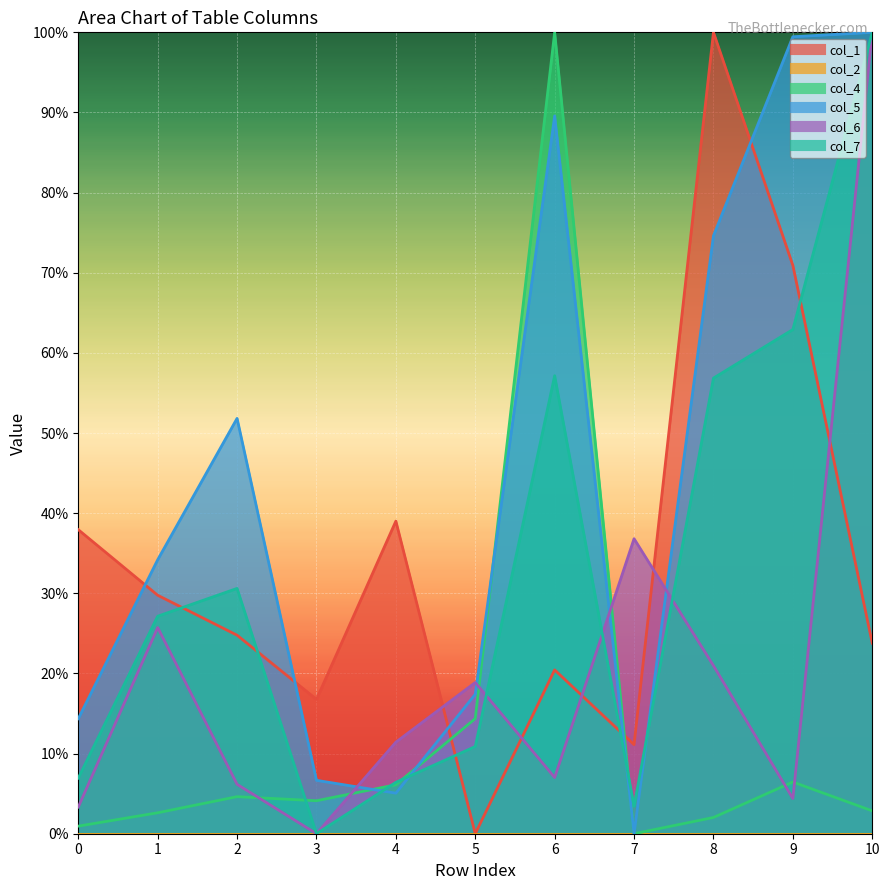

What is the difference between the maximum and minimum values in the col_7 series?

1.0